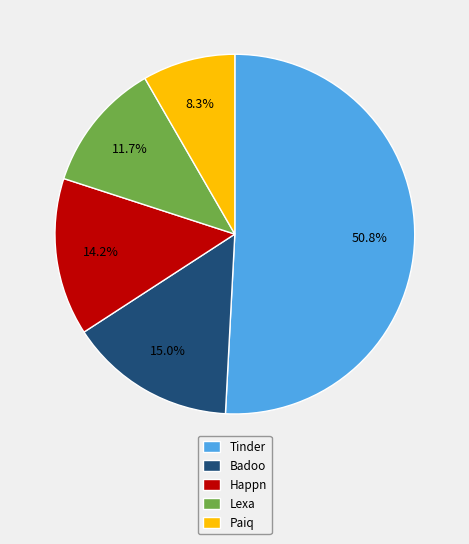

Does any single category account for the majority?

Yes